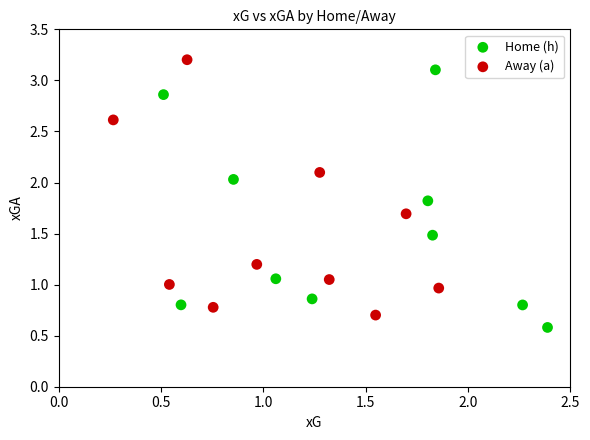

What are all the series names shown in the legend?

Home (h), Away (a)